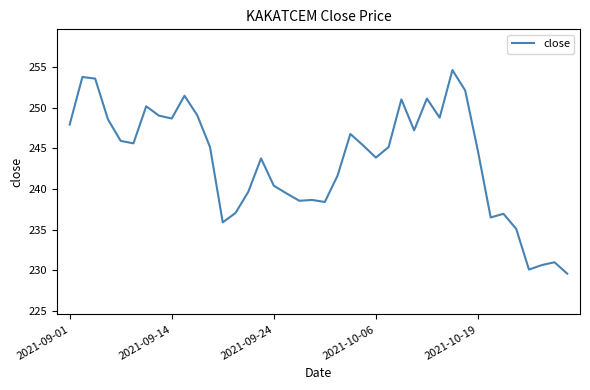

What is the greatest value displayed?

254.6